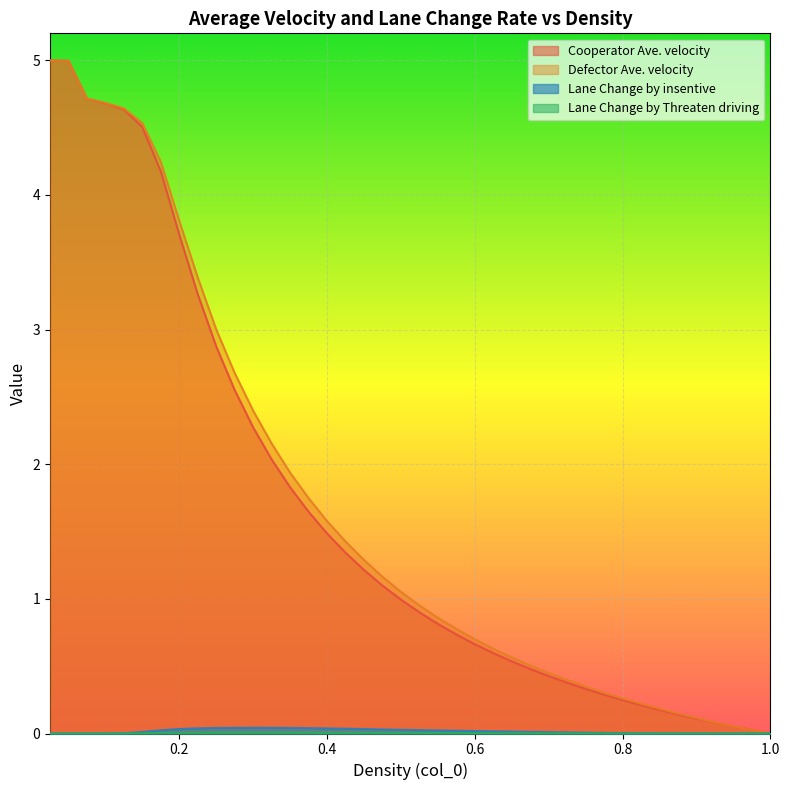

What is the highest value of the Defector Ave. velocity series?

5.0